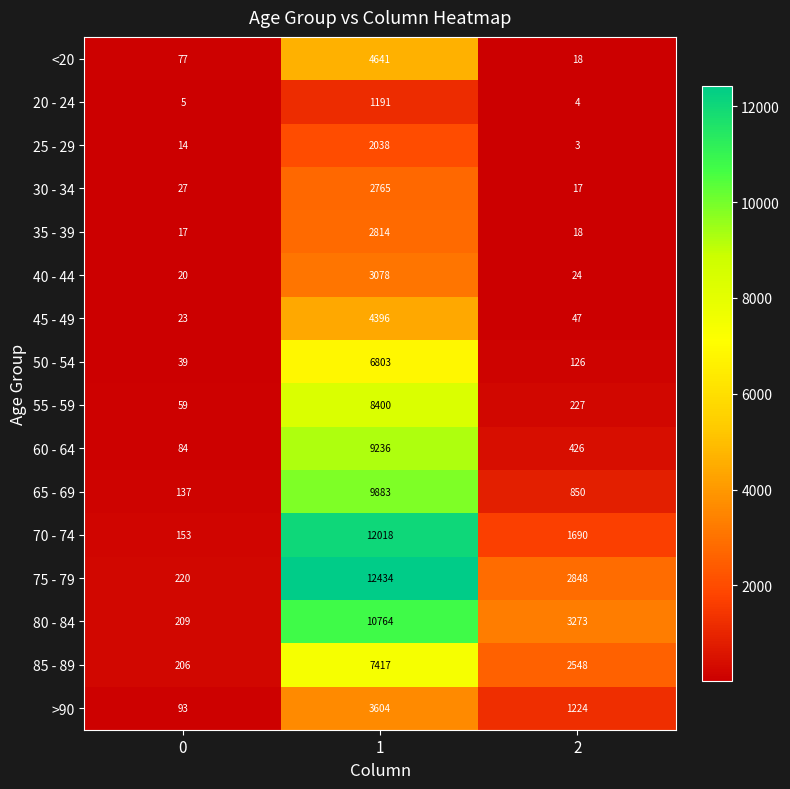

Is the value of 20 - 24 at 2 greater than the value of 30 - 34 at 0?

No